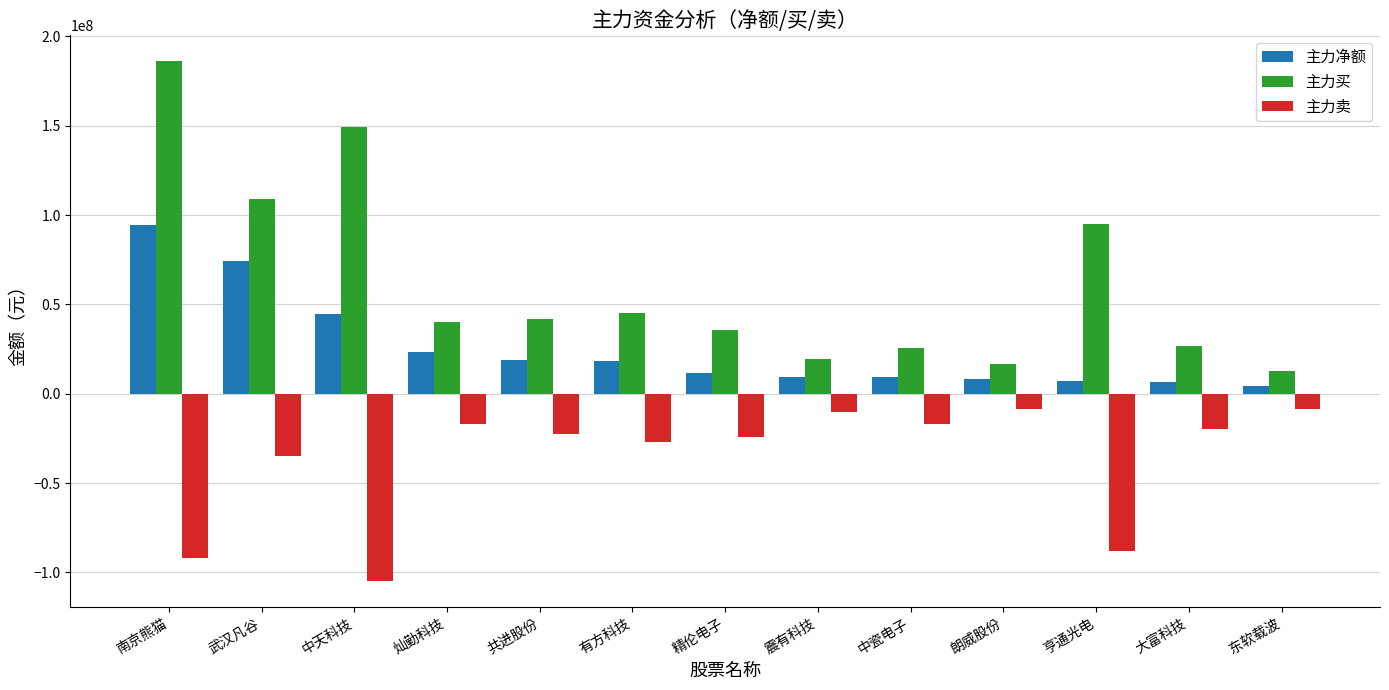

What is the label of the 13th bar from the right?

南京熊猫